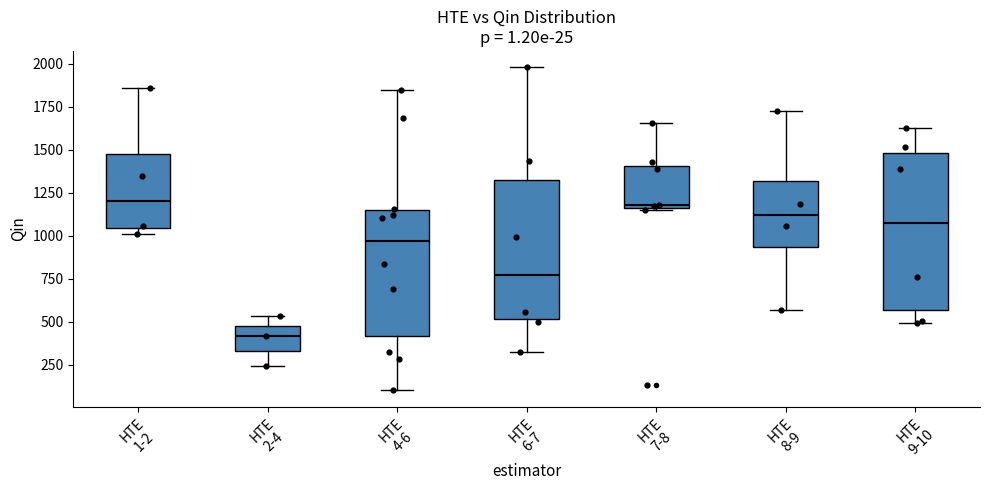

Which box is the tallest, from its lower edge to its upper edge?

HTE 9-10